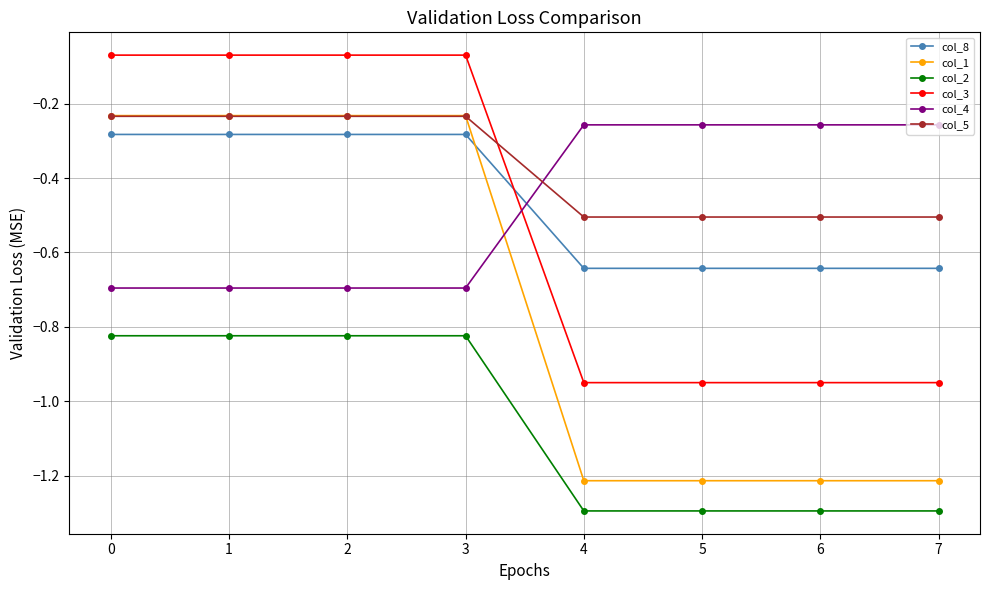

Which series has the widest spread of values?

col_1